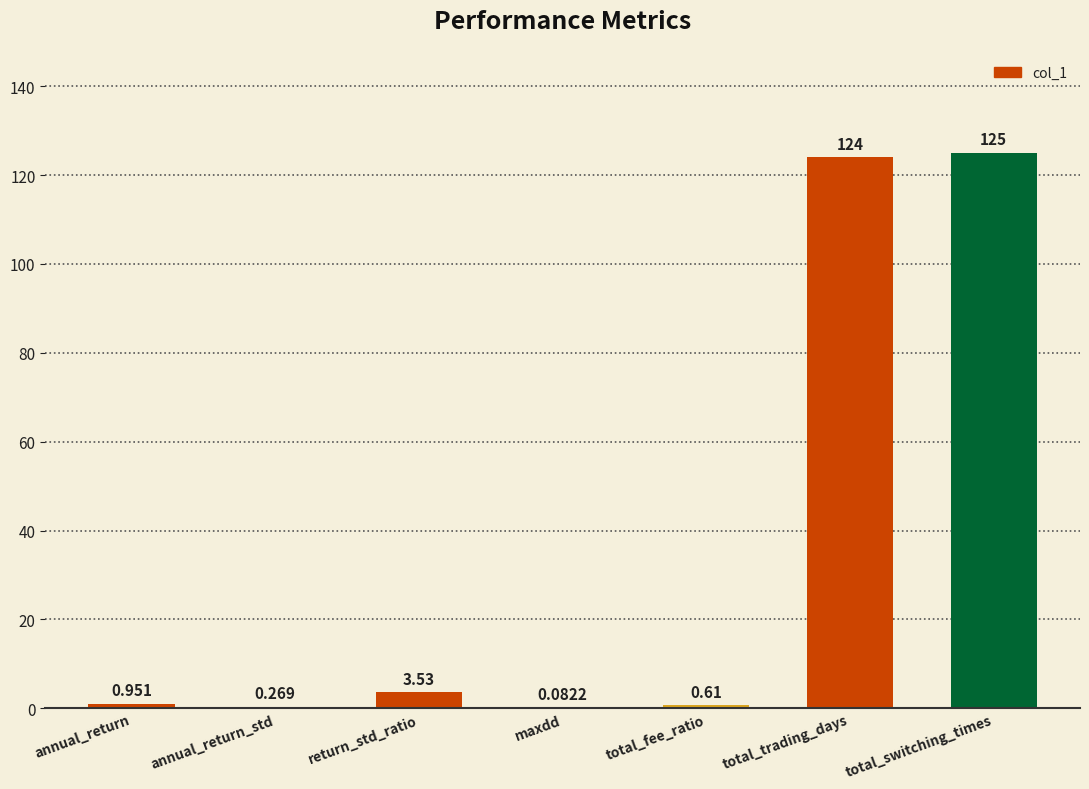

Between return_std_ratio and annual_return, which is larger?

return_std_ratio